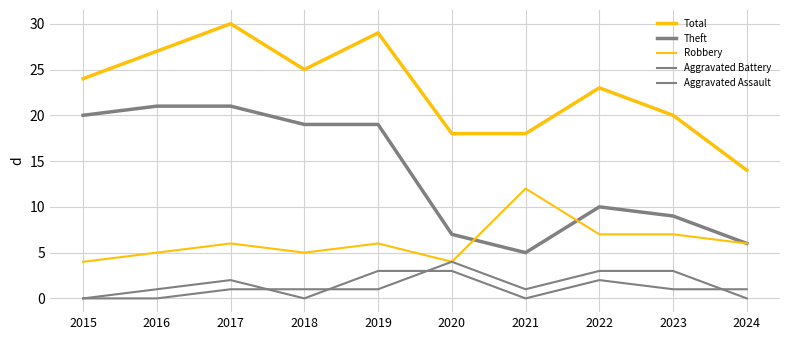

List the series in order of their peak value, highest first.

Total, Theft, Robbery, Aggravated Battery, Aggravated Assault